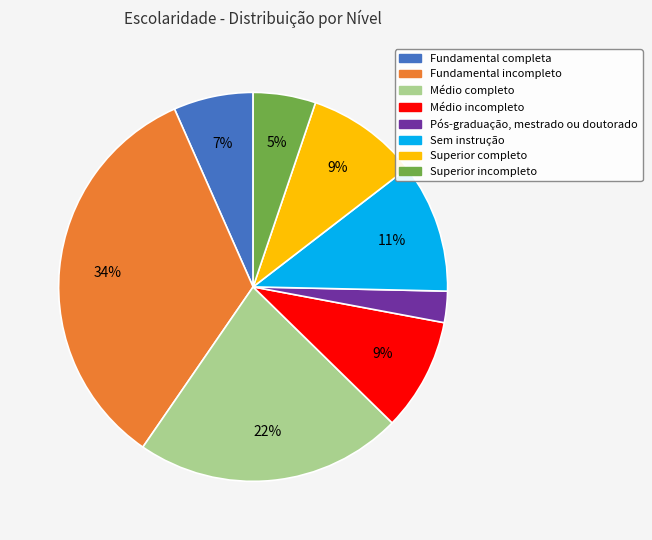

Do Médio completo and Superior completo together represent more than half of the pie?

No